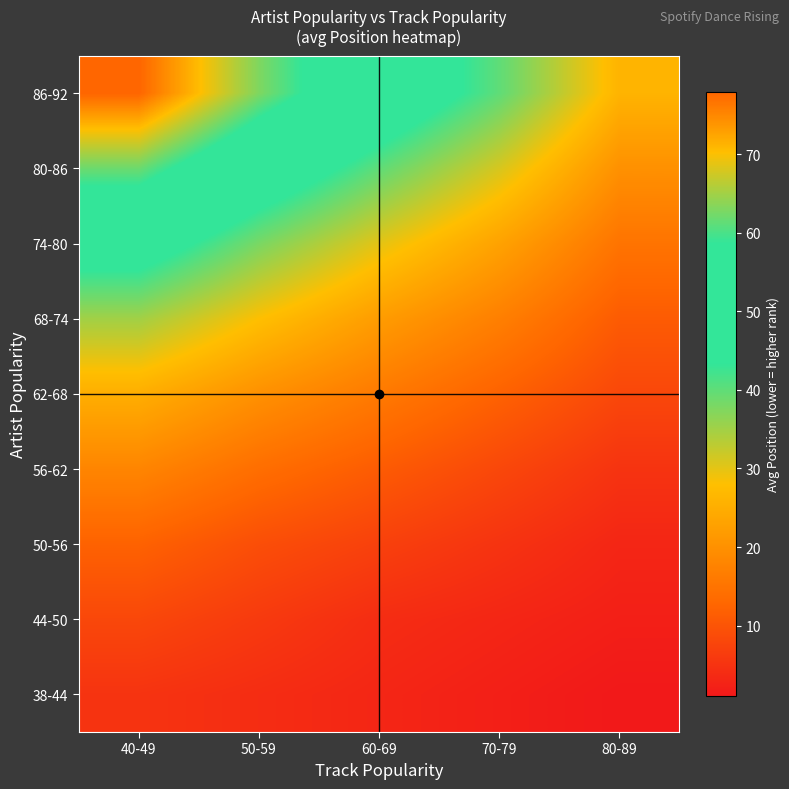

Which label corresponds to the smallest value in the chart?

80-89